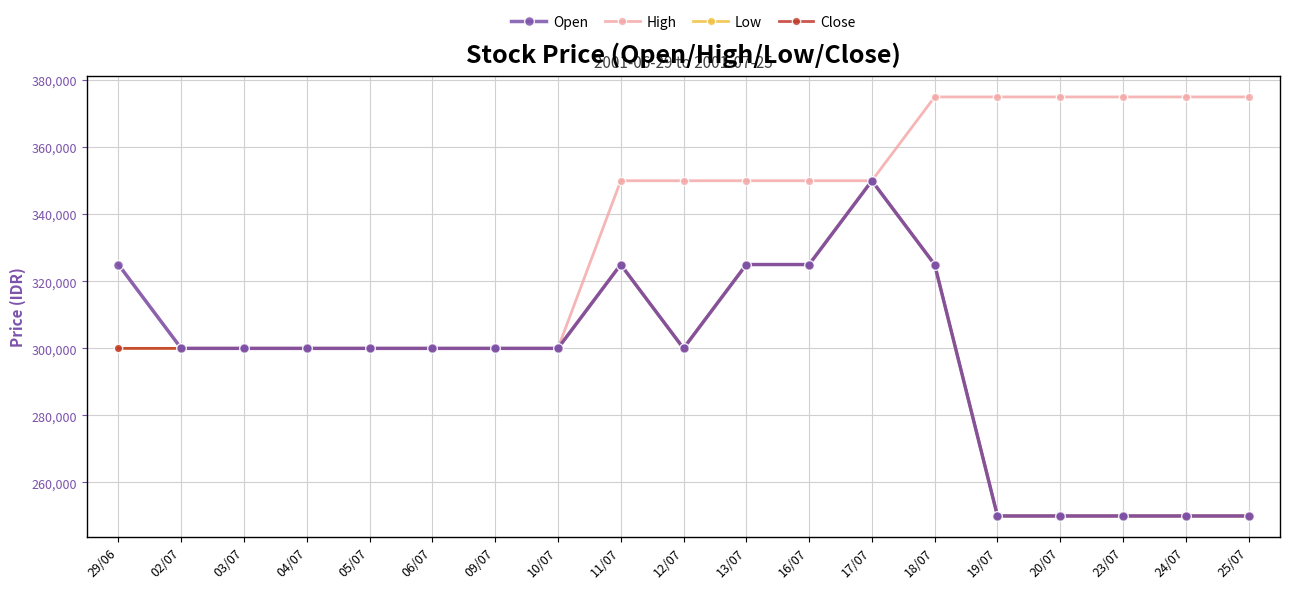

At which label does Low reach its peak?

17/07